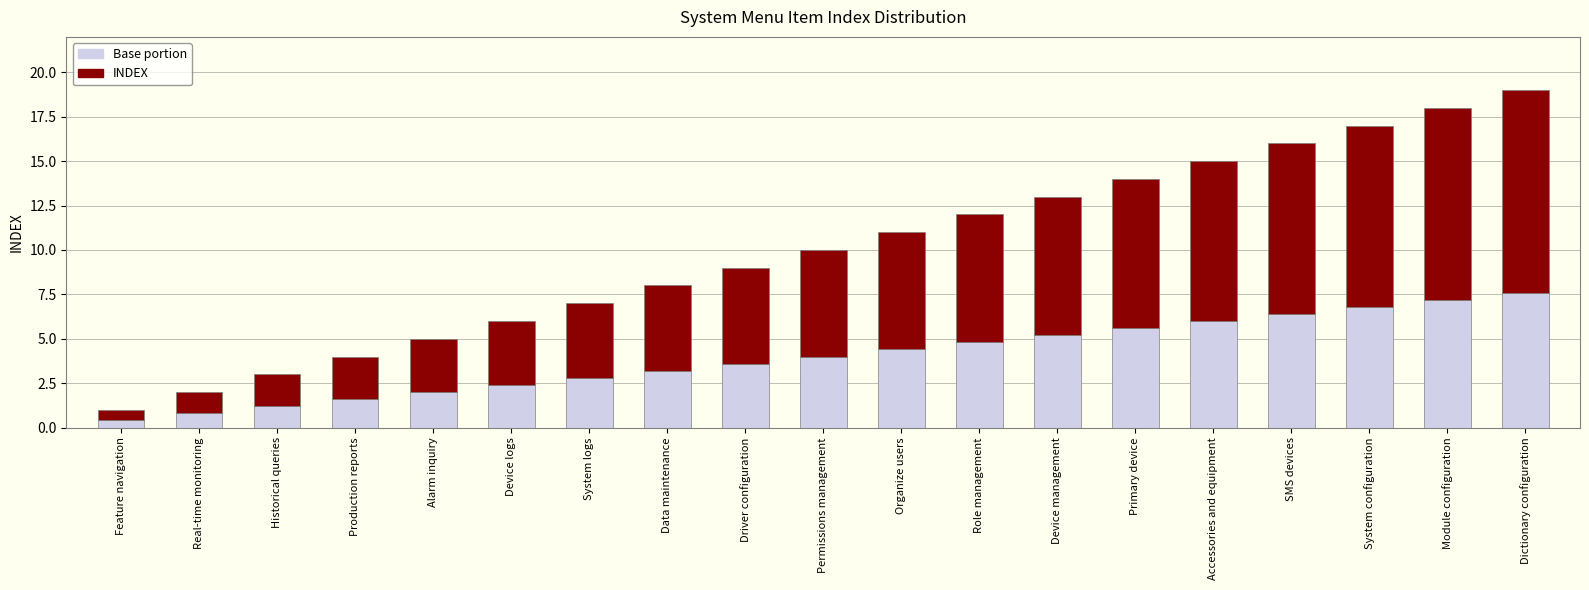

What is the highest value of the Base portion series?

7.6